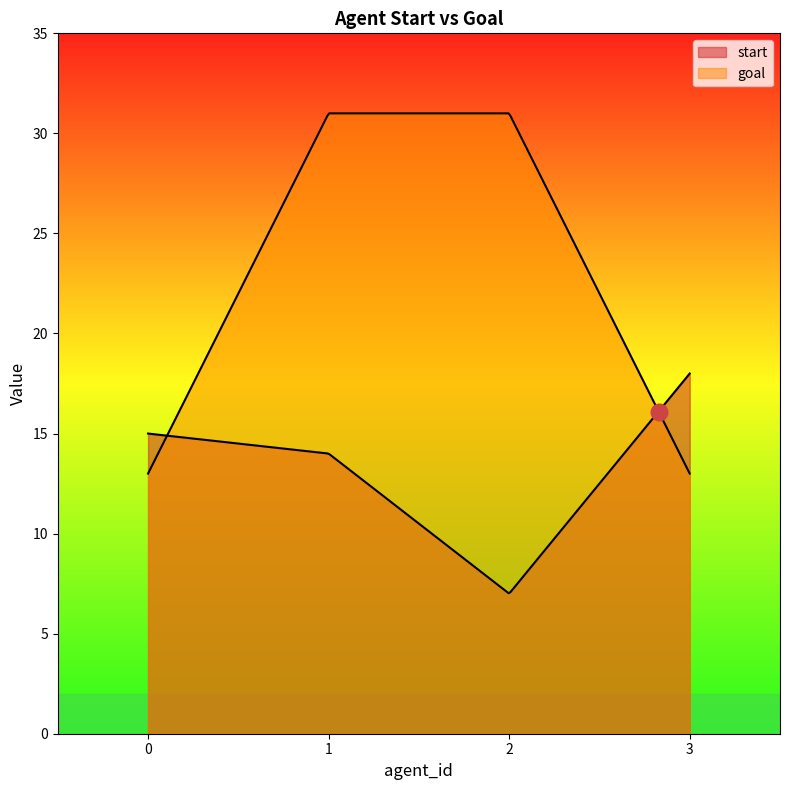

Reading left to right, extract all data points from this chart.

start: 0=15	1=14	2=7	3=18
goal: 0=13	1=31	2=31	3=13